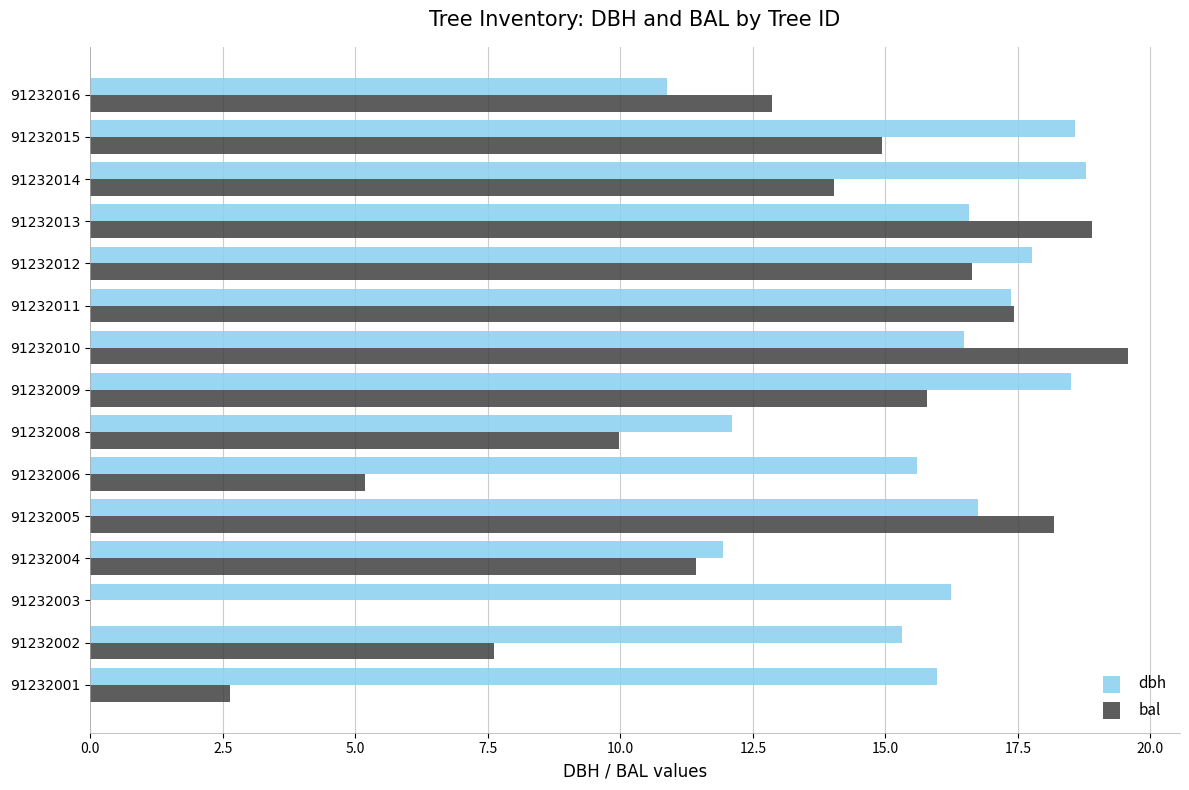

Which series has the largest range (max minus min)?

bal